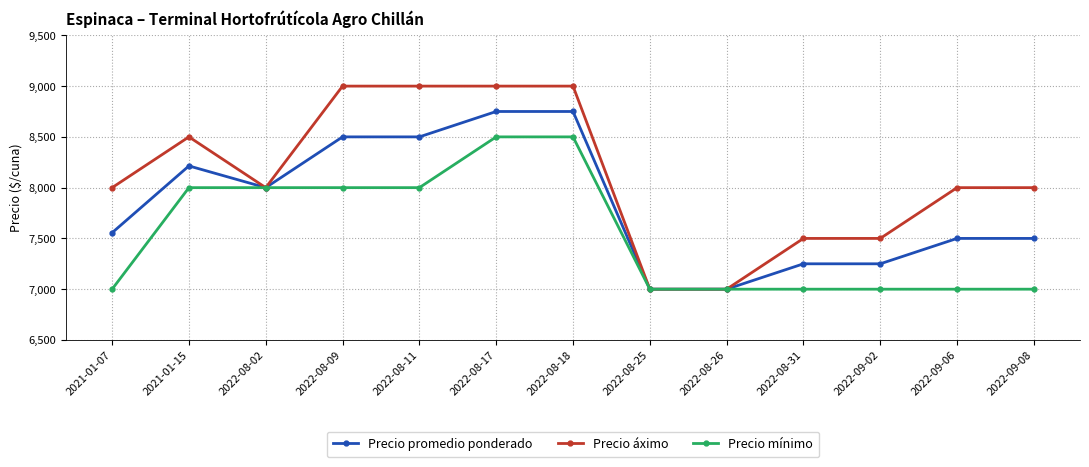

What is the sum of all Precio promedio ponderado values?

101770